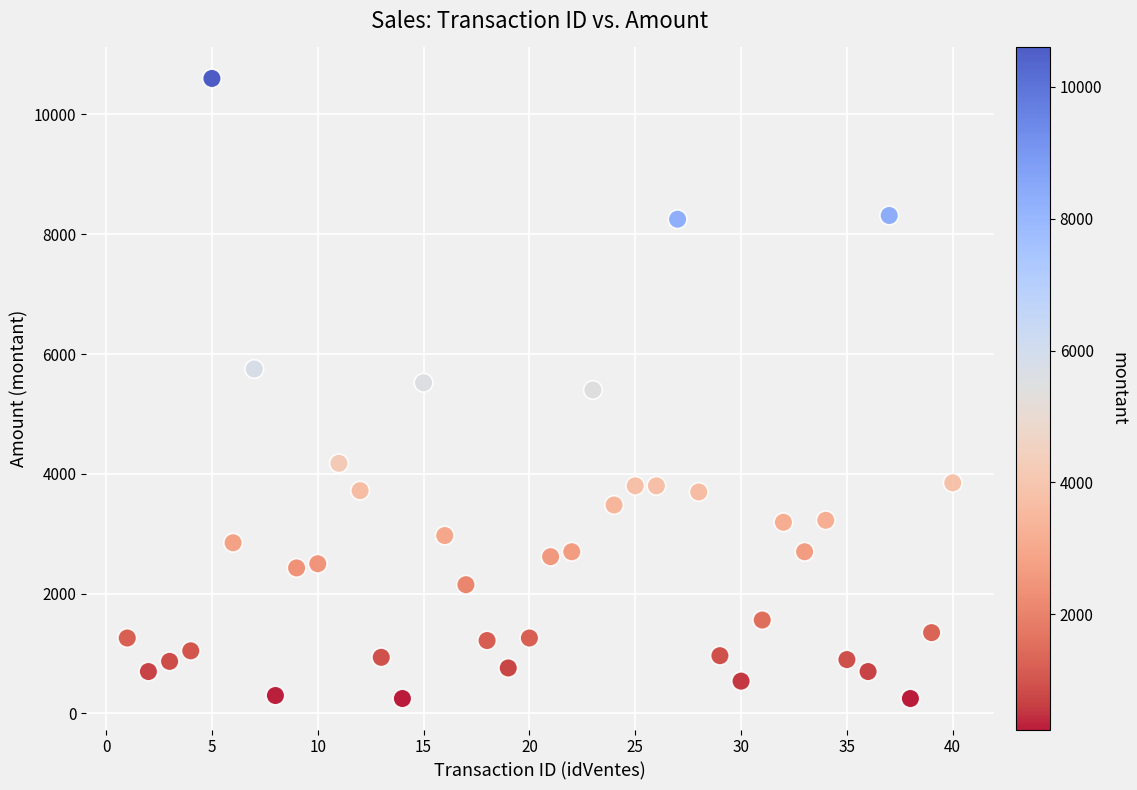

What is the range of X values (max minus min)?

39.0